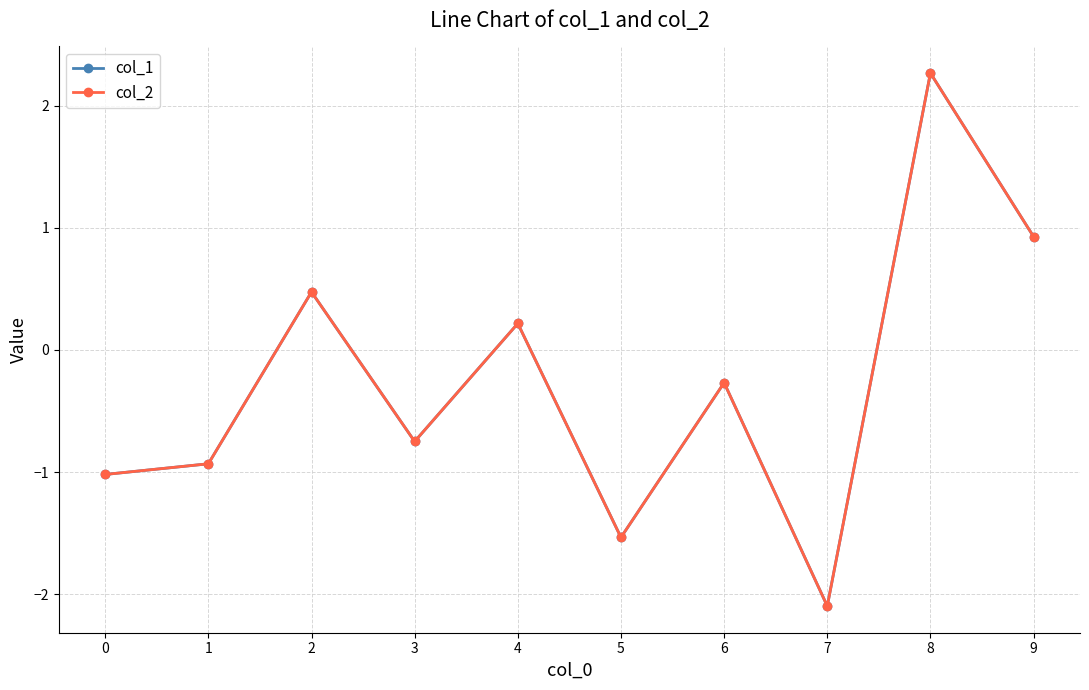

True or false: col_1 has a value of -0.4 at 1.

False